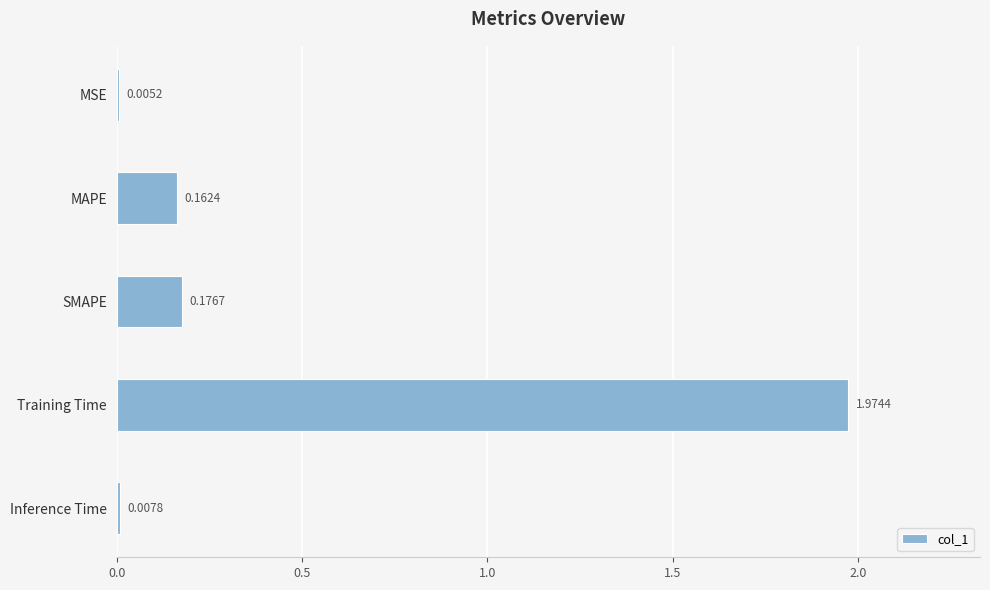

Which has a higher value, SMAPE or MAPE?

SMAPE